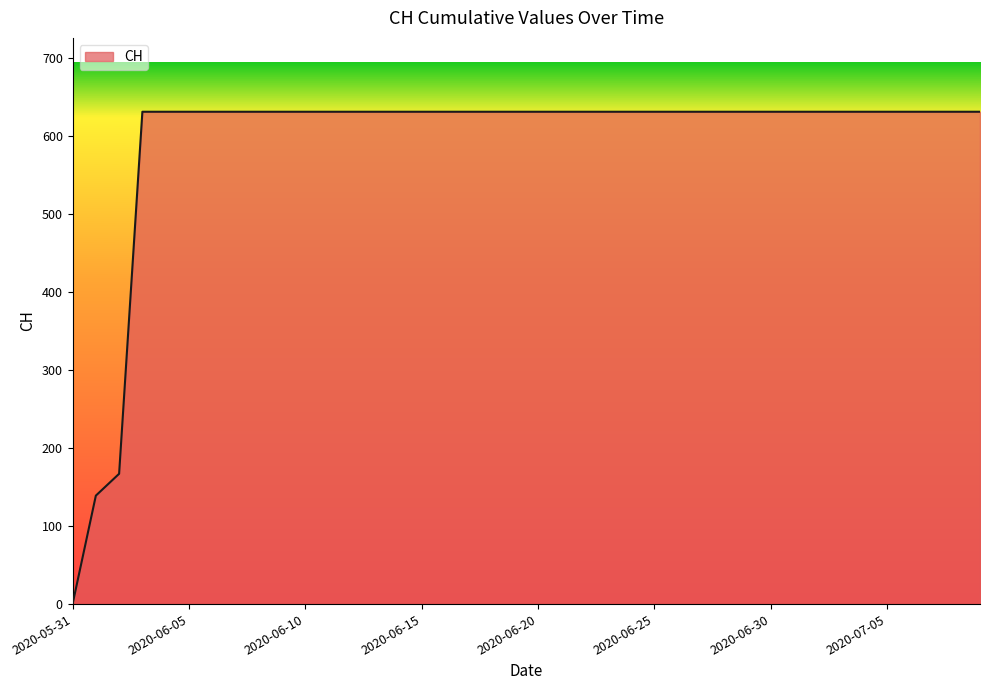

What is the maximum value shown in the chart?

631